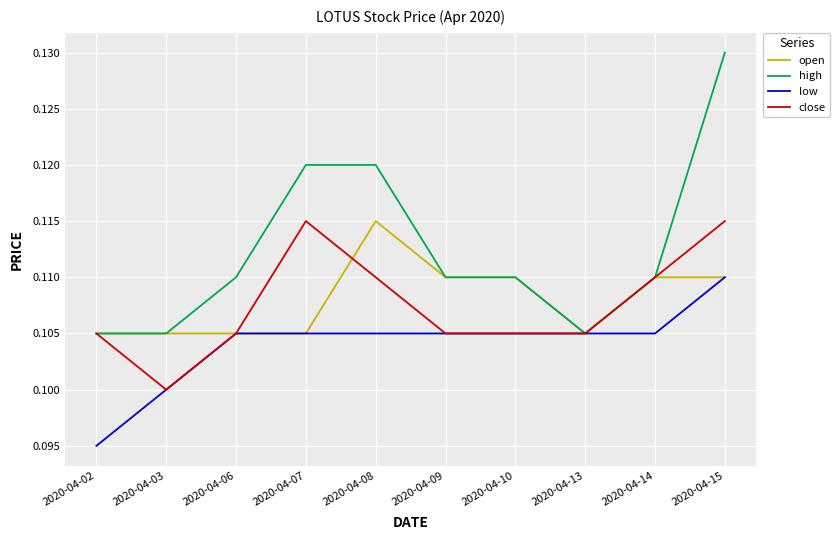

Which category has the lowest value across all series?

2020-04-02